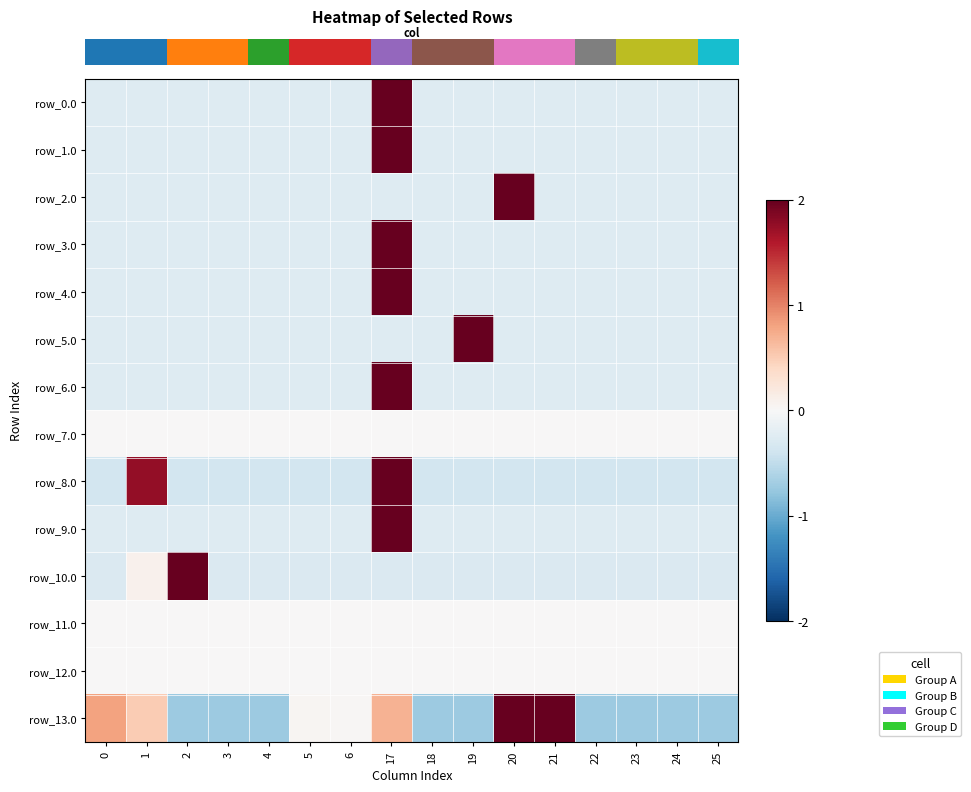

At which category is the sum across all series the highest?

17